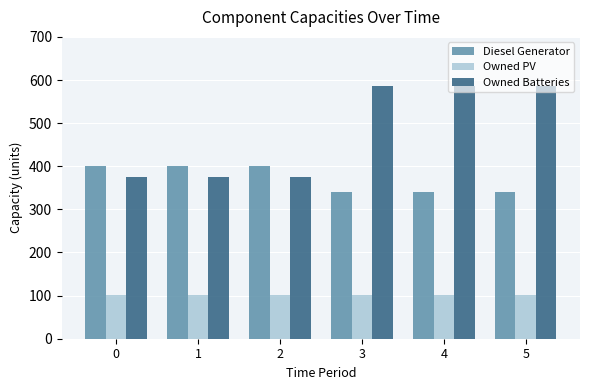

What is the lowest value of the Owned Batteries series?

374